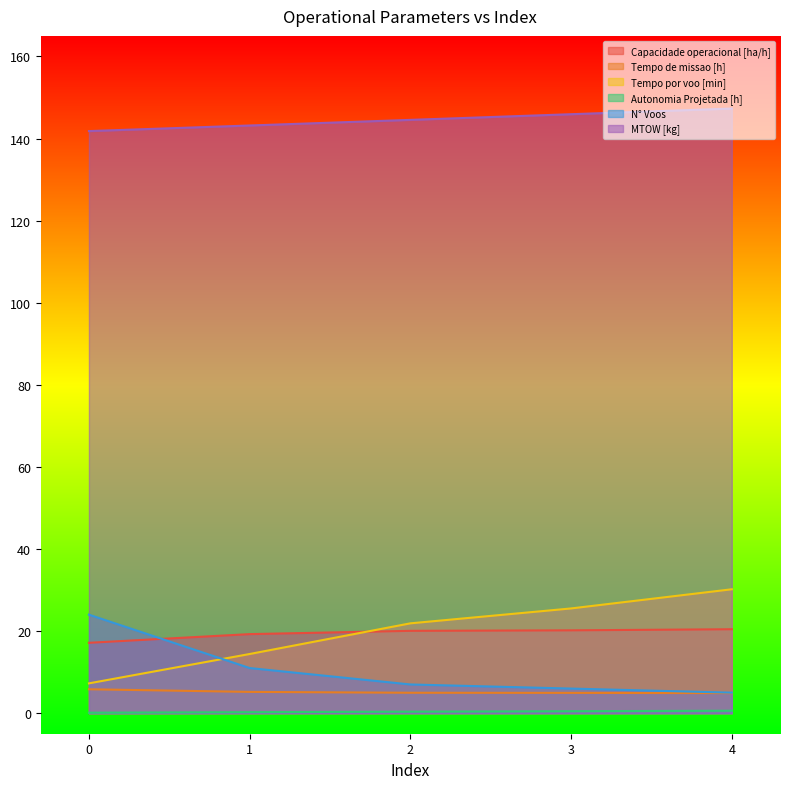

What are all the series names shown in the legend?

Capacidade operacional [ha/h], Tempo de missao [h], Tempo por voo [min], Autonomia Projetada [h], N° Voos, MTOW [kg]